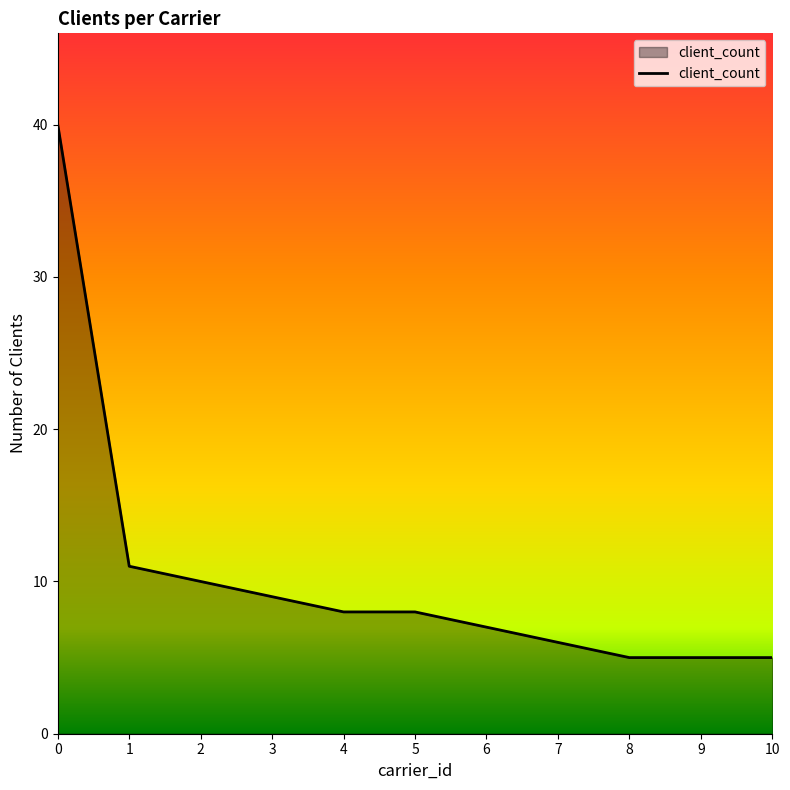

How many lines are shown in the chart?

1